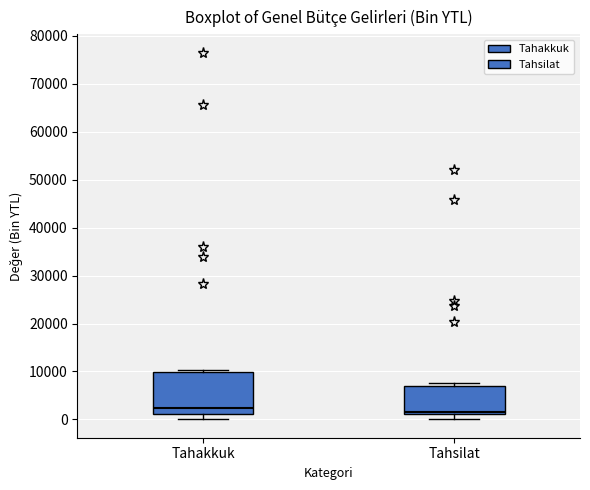

Where is the lower edge of the box for Tahsilat on the y-axis? The values are not printed on the chart, so give them approximately, as read against the axis.

1000